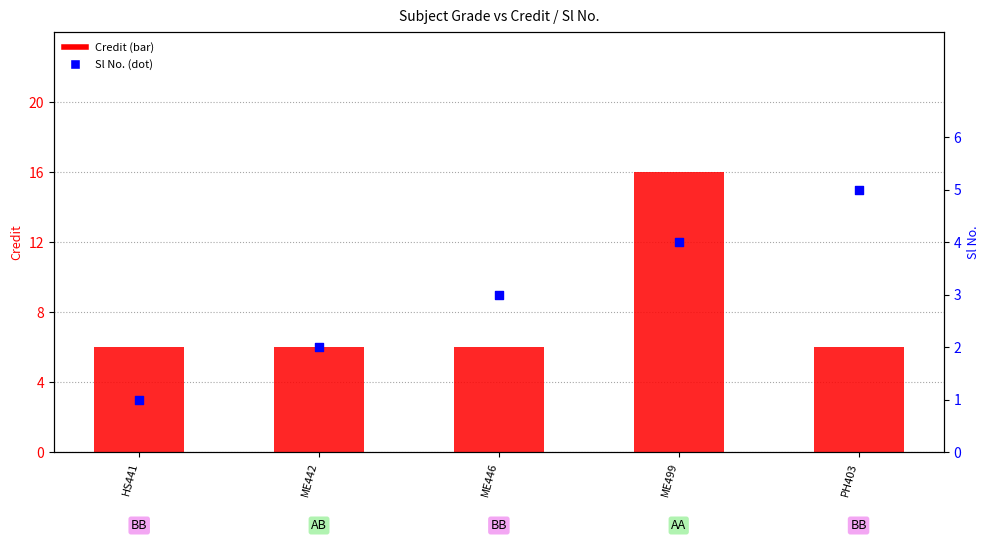

At how many categories does at least one series exceed 4?

5